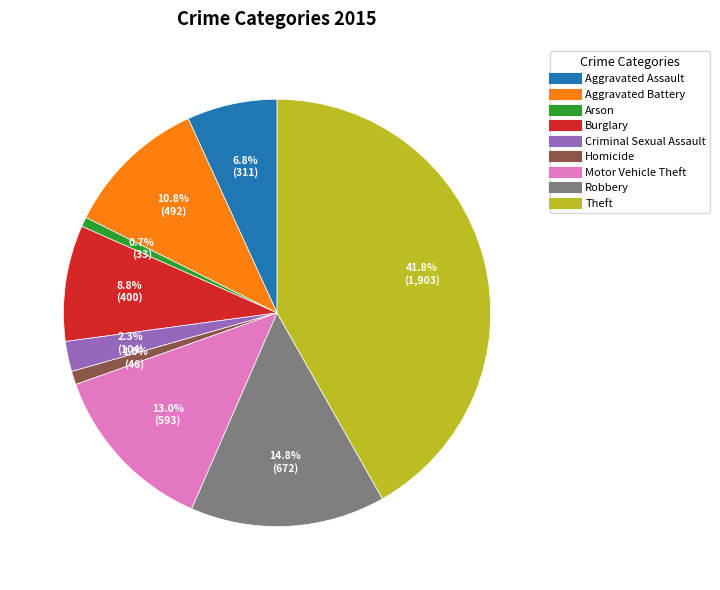

Between Theft and Homicide, which is larger?

Theft